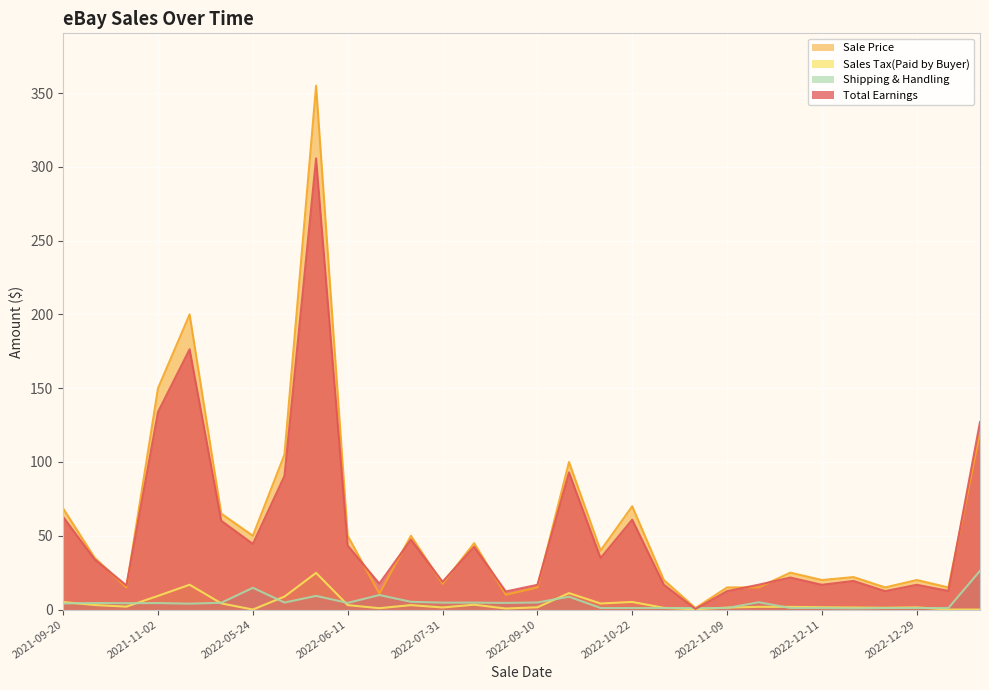

How many data points in Sales Tax(Paid by Buyer) are above 1?

24